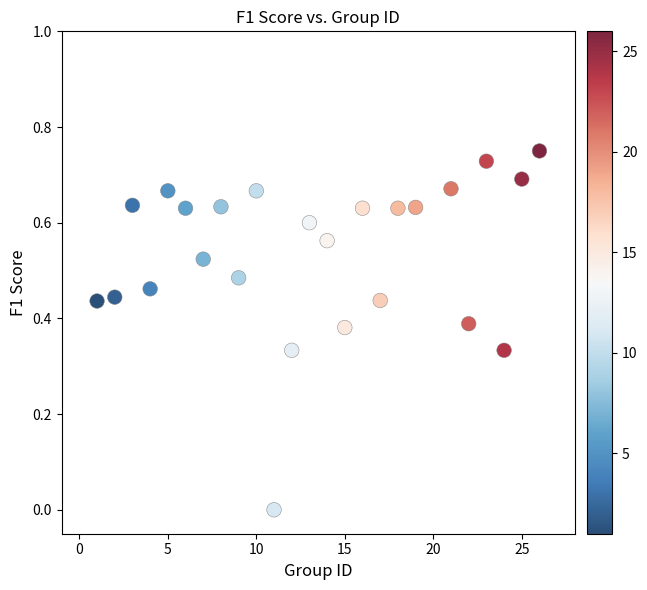

What is the range of X values (max minus min)?

25.0